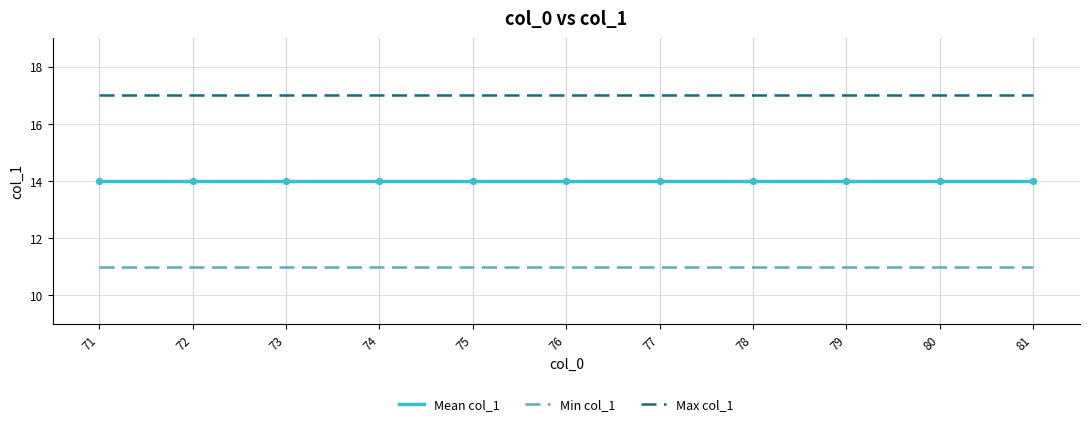

What is the spread (max minus min) of values at 73?

6